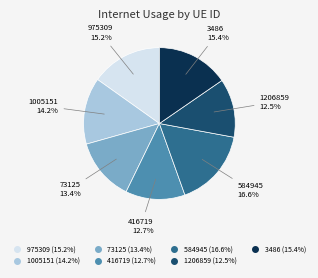

What percentage is the 584945 slice, to the nearest percent?

17%